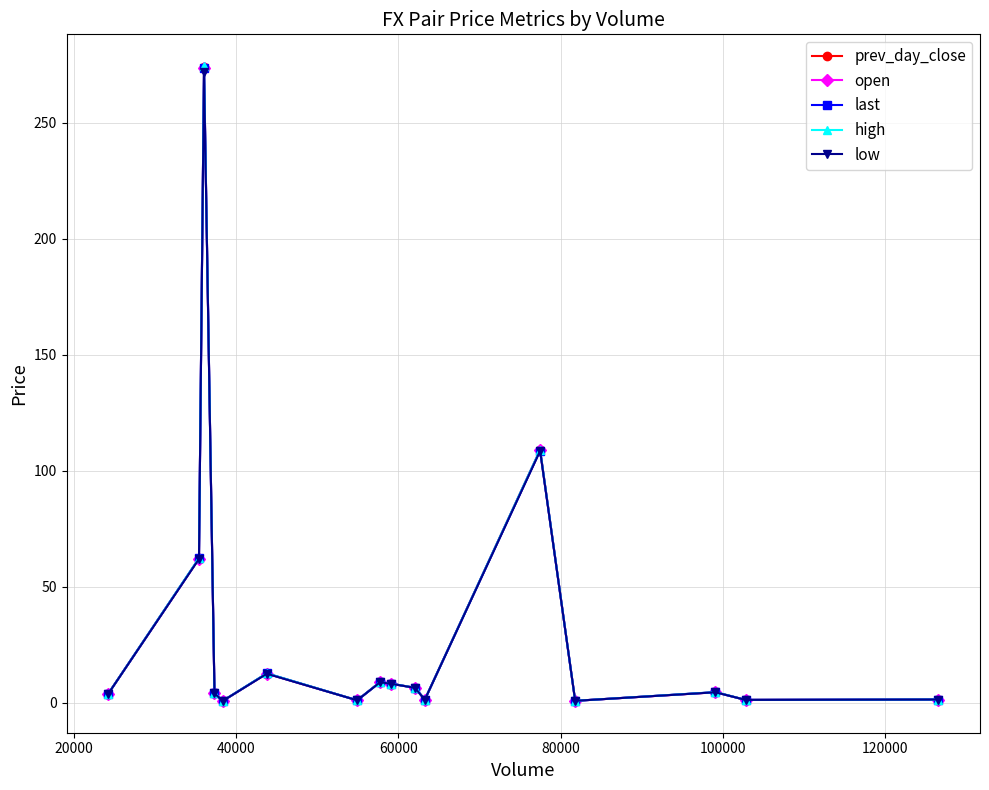

At how many categories does at least one series exceed 16?

3